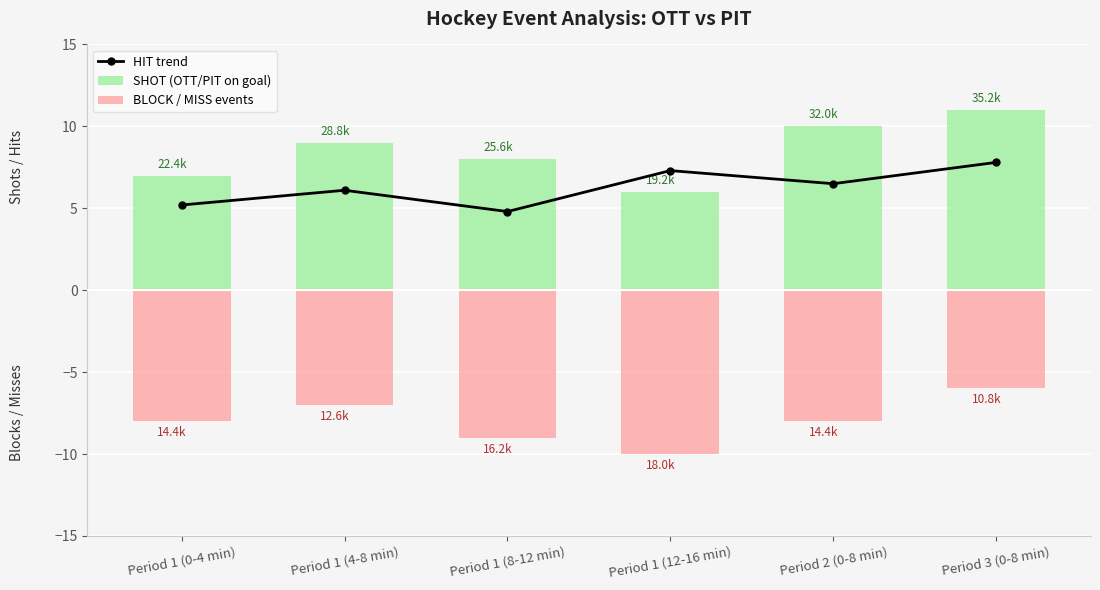

The HIT trend series shows 8.9 at Period 1 (0-4 min). True or false?

False